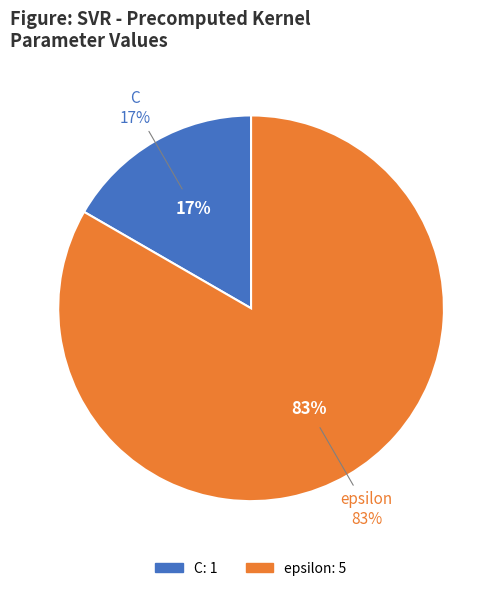

Does any single category account for the majority?

Yes